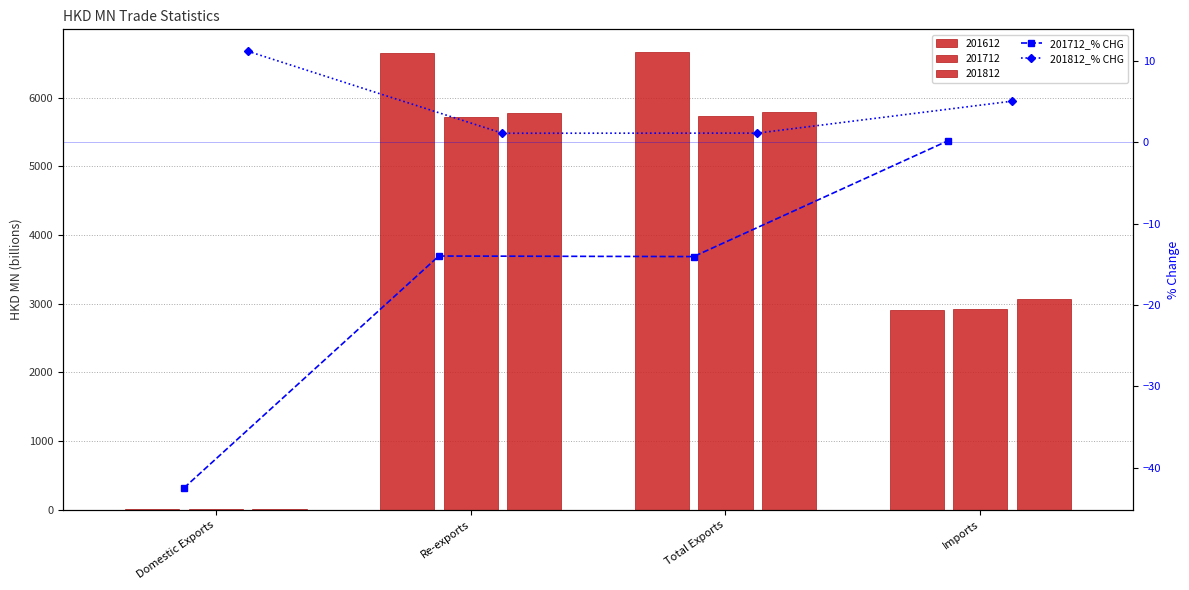

What is the difference between the second highest and second lowest values in the 201812_% CHG series?

3.9